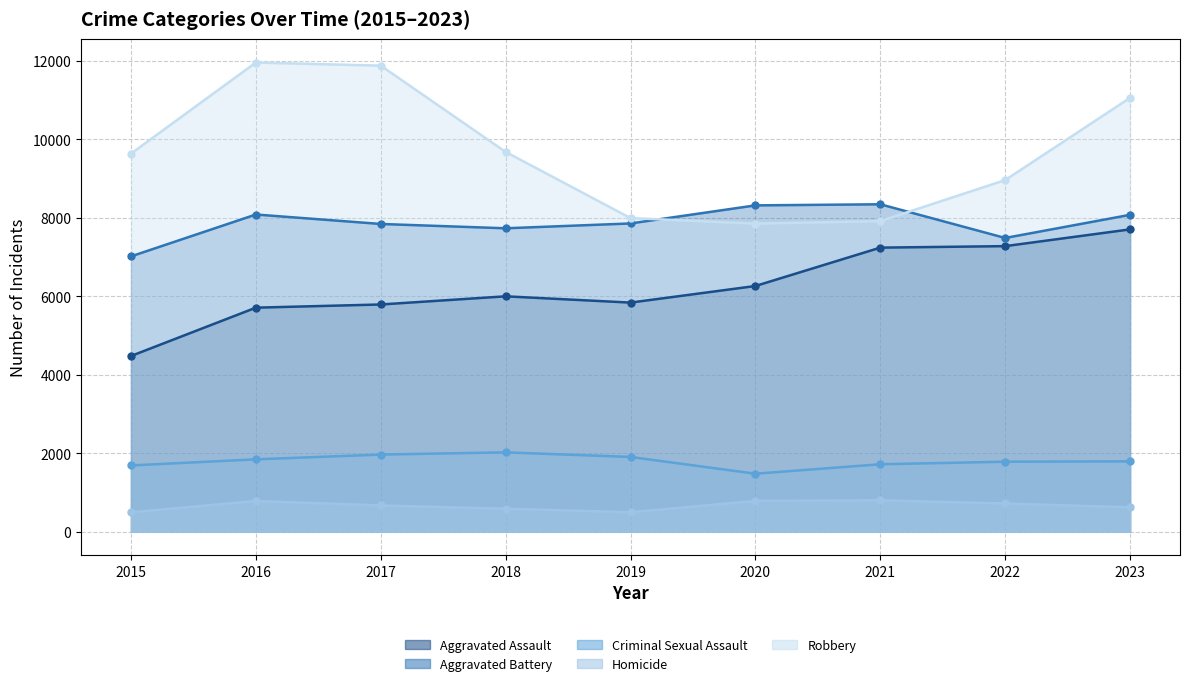

At 2023, list the series in order from largest to smallest.

Robbery, Aggravated Battery, Aggravated Assault, Criminal Sexual Assault, Homicide